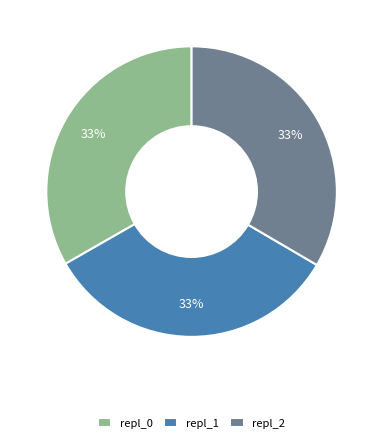

Approximately how many times larger is the value at repl_0 compared to repl_2?

1.0